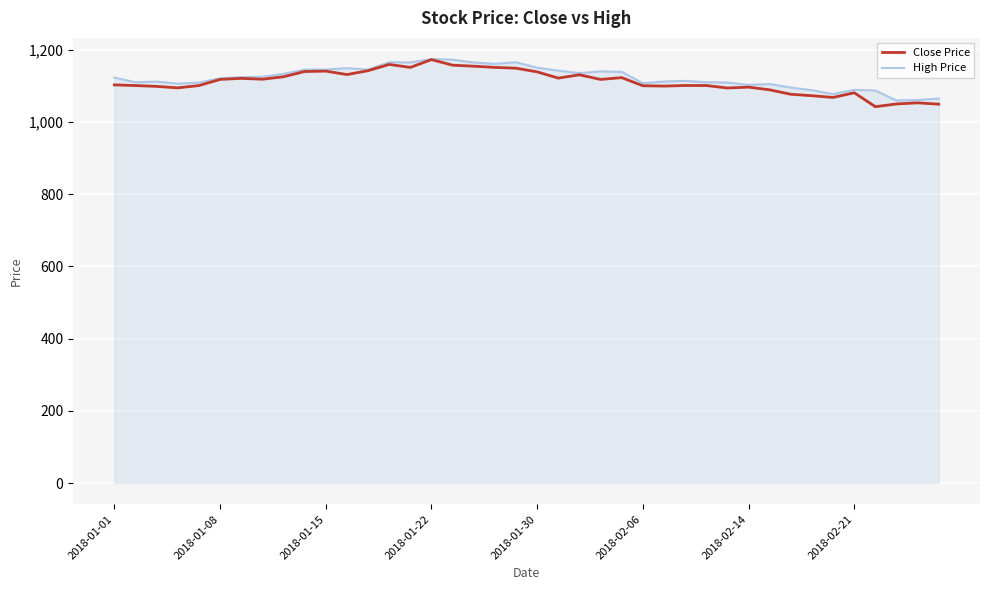

Count the number of categories in the chart.

40